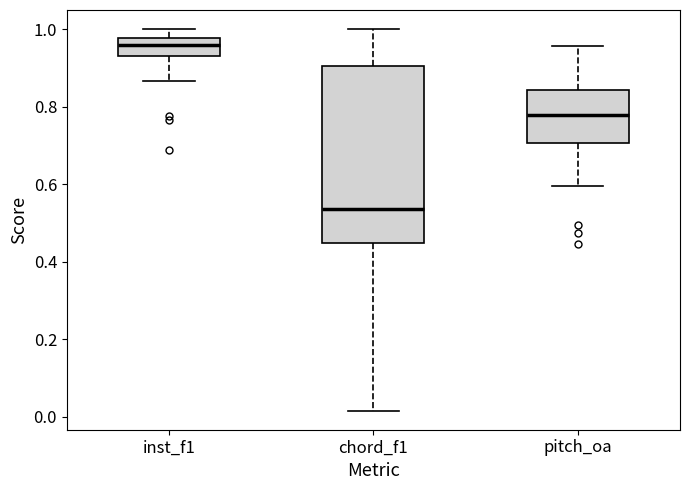

Reading left to right, read every box against the y-axis: the position of its median line, the range the box covers, and the ends of its whiskers. The values are not printed on the chart, so give them approximately, as read against the axis.

inst_f1: median 0.96, box 0.94 to 0.98, whiskers 0.86 to 1.00
chord_f1: median 0.54, box 0.44 to 0.90, whiskers 0.02 to 1.00
pitch_oa: median 0.78, box 0.70 to 0.84, whiskers 0.60 to 0.96